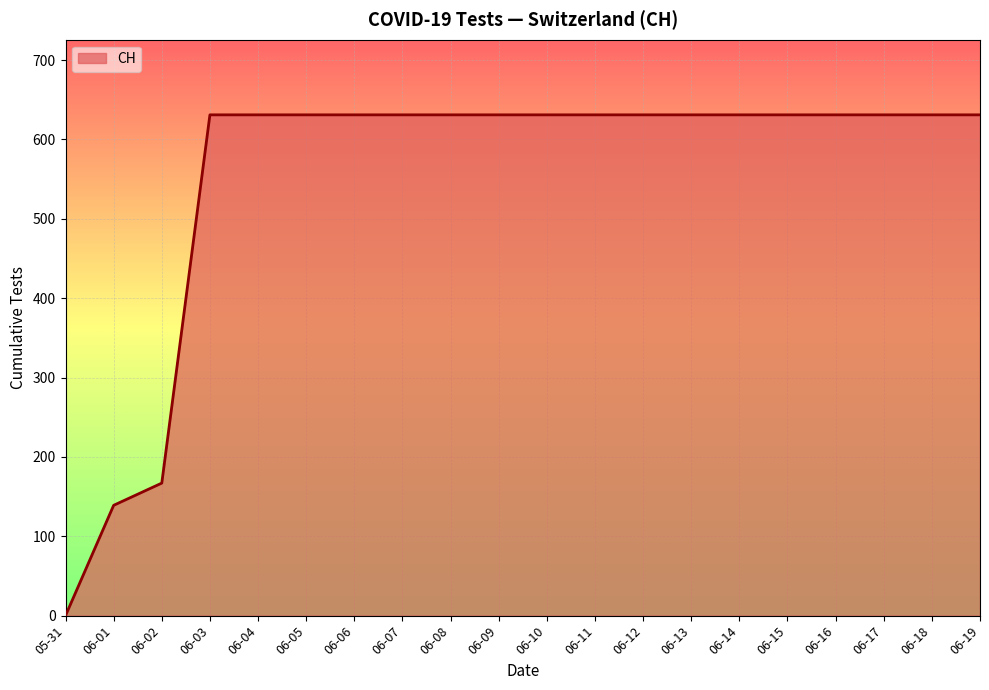

Does the chart display data point markers on the line(s)?

No